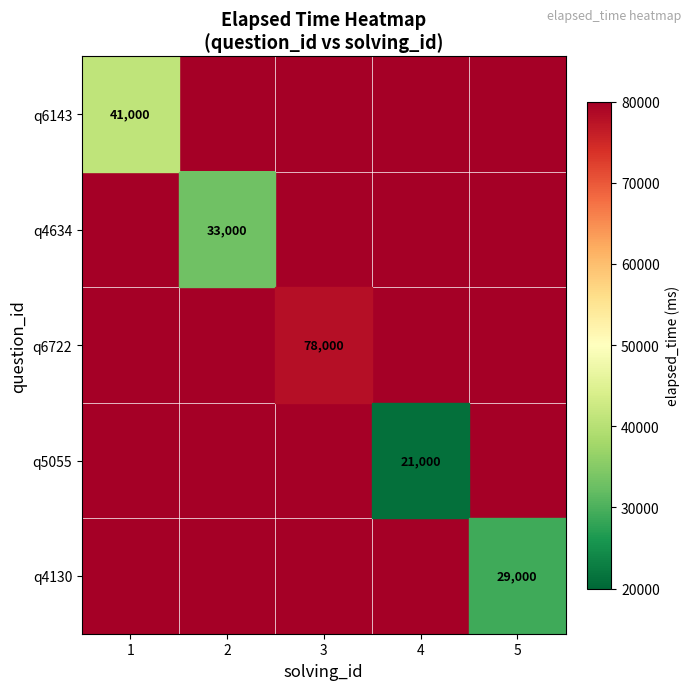

Count the number of categories in the chart.

5